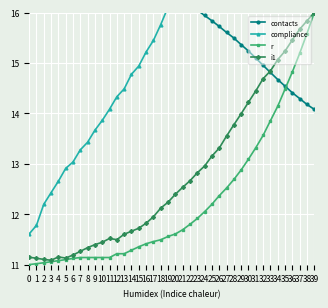

Which category has the highest value in the r series?

39